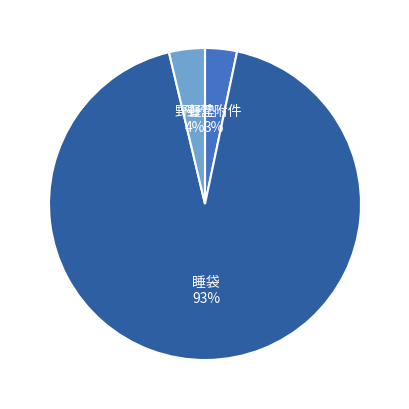

What is the largest slice in the pie chart?

睡袋